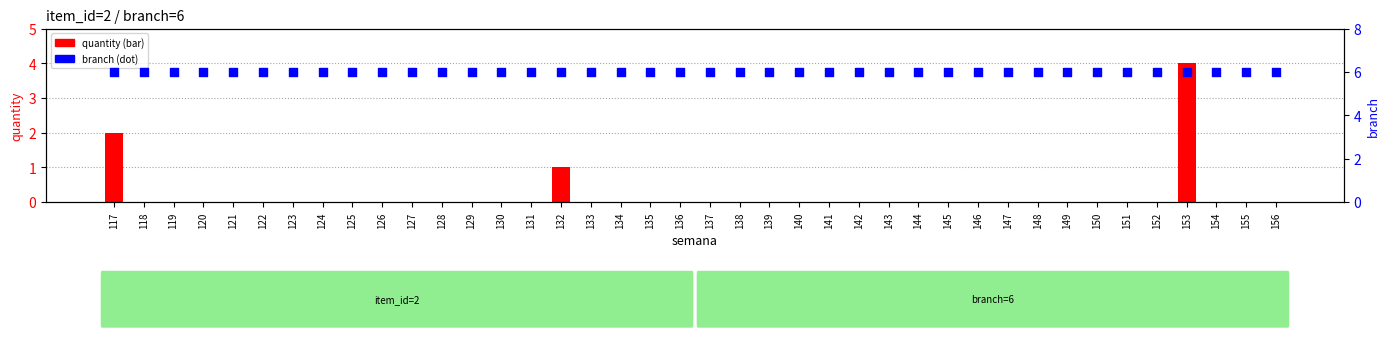

What is the total value across all series at 125?

6